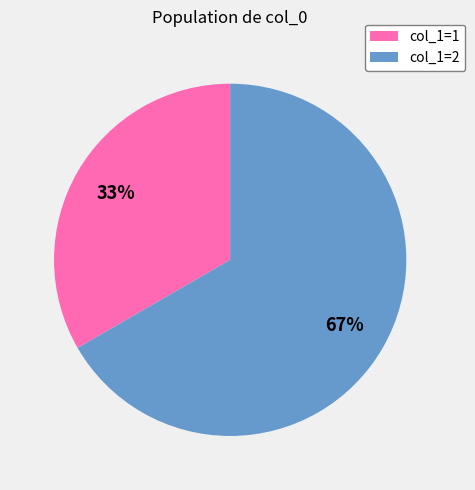

Is there any slice that represents more than half of the pie?

Yes